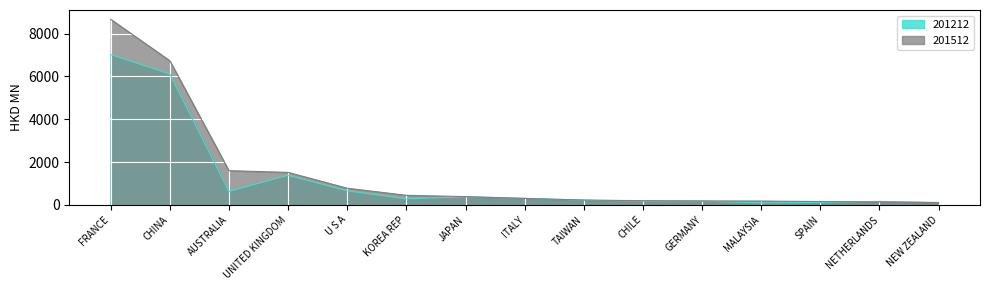

Is it true that 201512 equals 173.3 at NETHERLANDS?

False